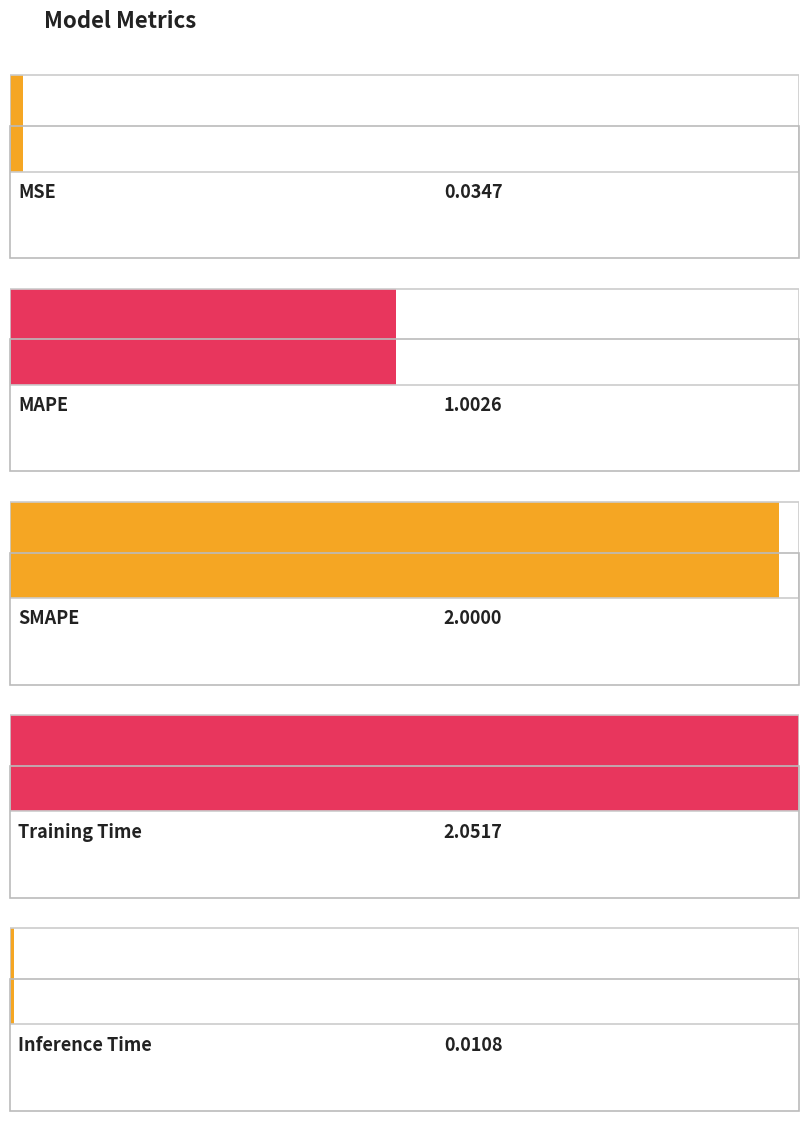

Rank the categories by value from highest to lowest.

Training Time, SMAPE, MAPE, MSE, Inference Time